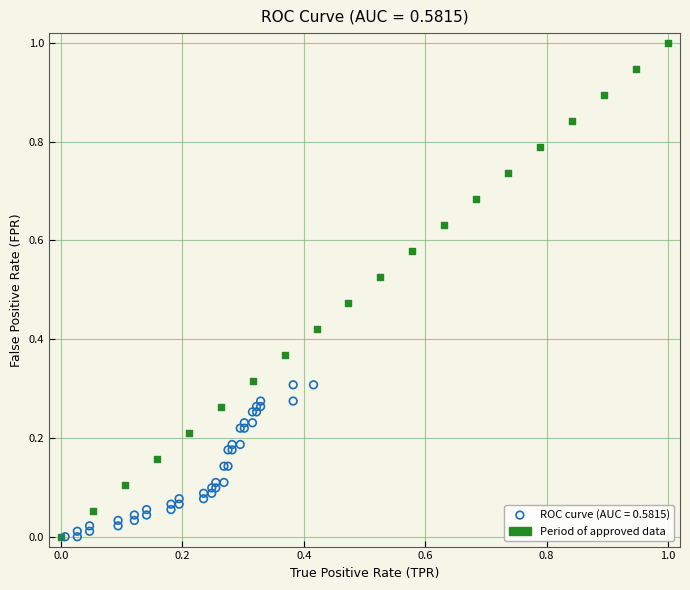

Which series contains the highest Y value?

Period of approved data